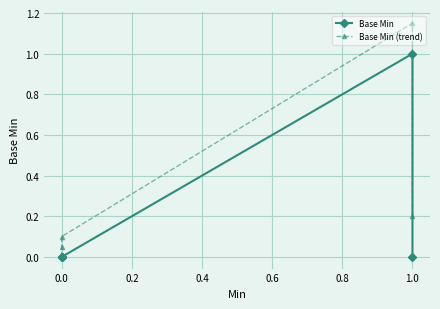

How many lines are shown in the chart?

2